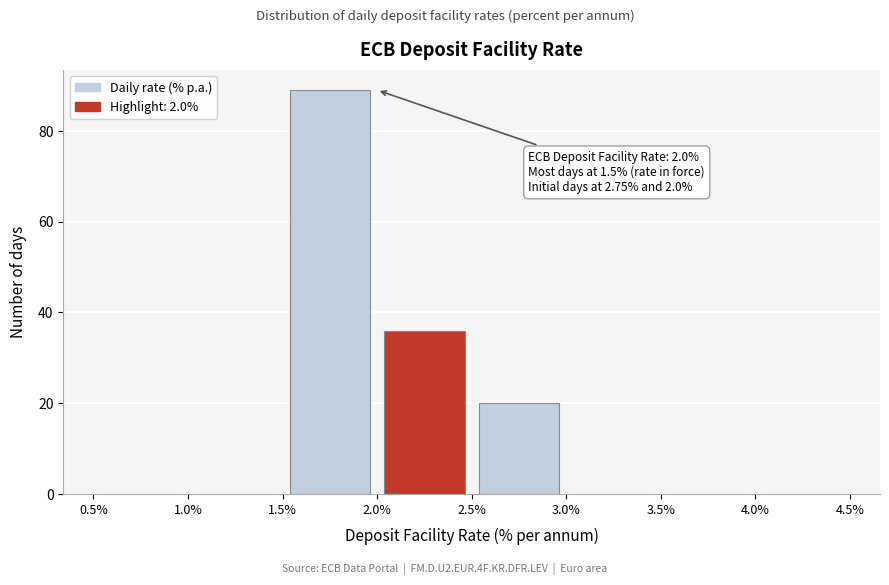

Over which range of the x-axis is the bar tallest?

1.5% to 2.0%